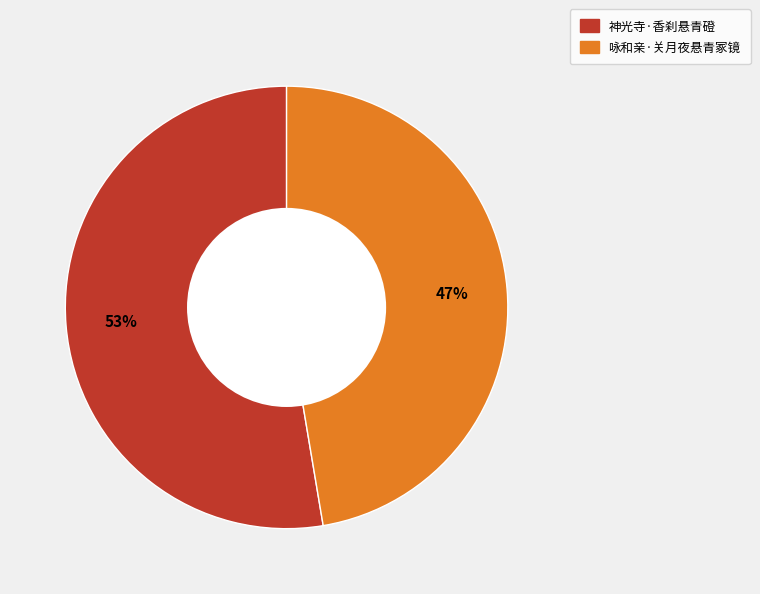

Between 神光寺·香刹悬青磴 and 咏和亲·关月夜悬青冢镜, which is larger?

神光寺·香刹悬青磴